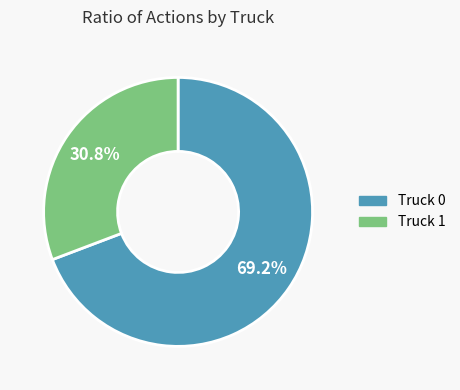

Count the number of slices in the pie.

2